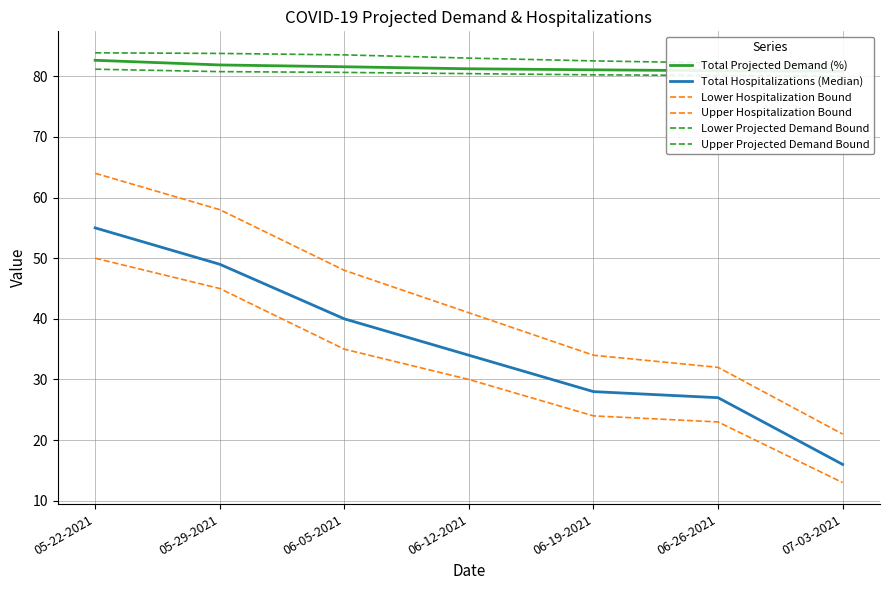

What is the difference between the Upper Projected Demand Bound values at 06-12-2021 and 07-03-2021?

1.1